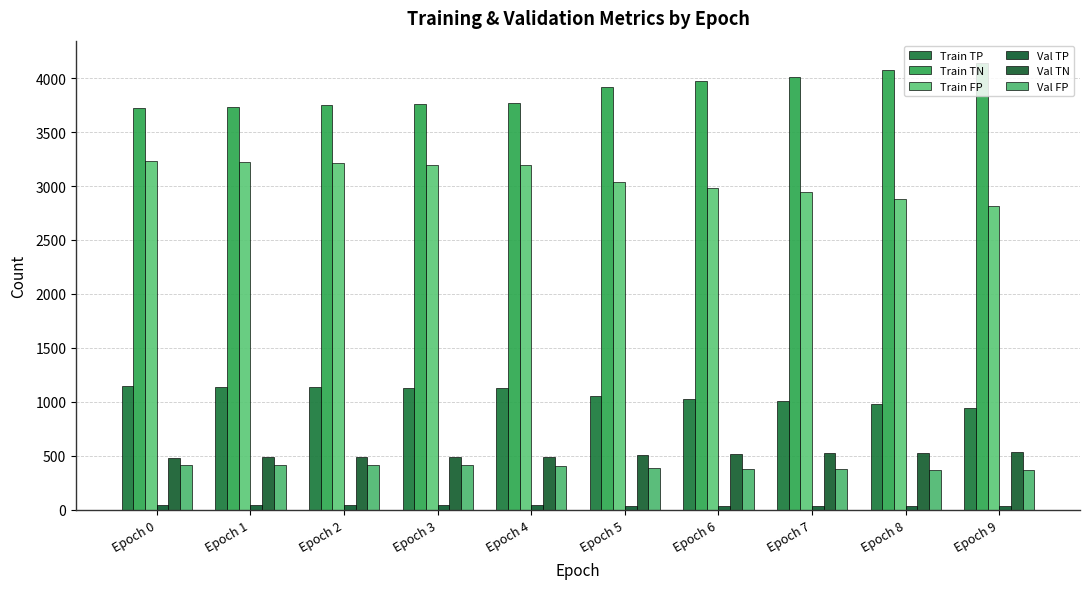

How many data points in Val FP are less than 407?

5